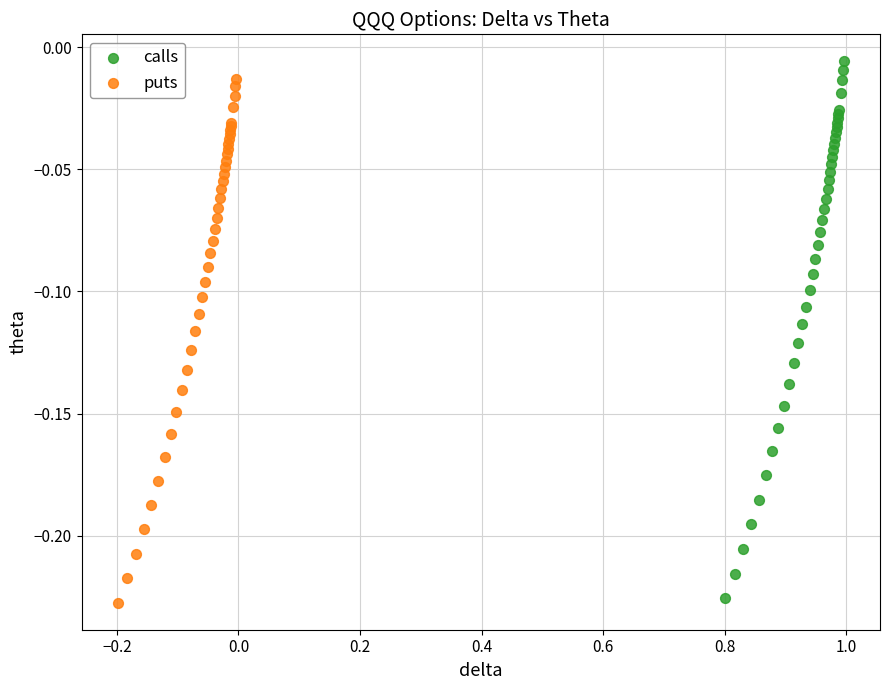

Which series reaches the maximum Y coordinate?

calls